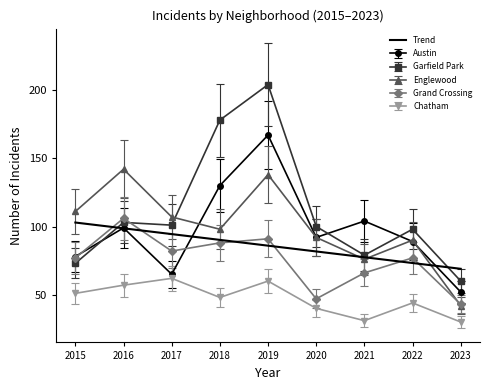

The value of Garfield Park at 2023 is 32.2. True or false?

False